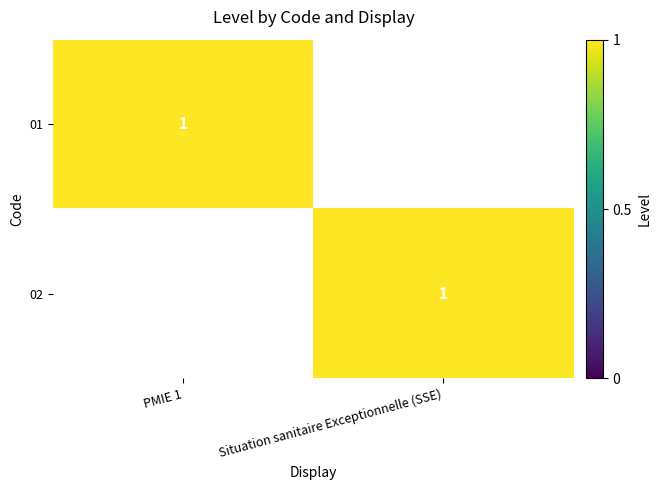

What is the difference between the highest and lowest values at Situation sanitaire Exceptionnelle (SSE)?

1